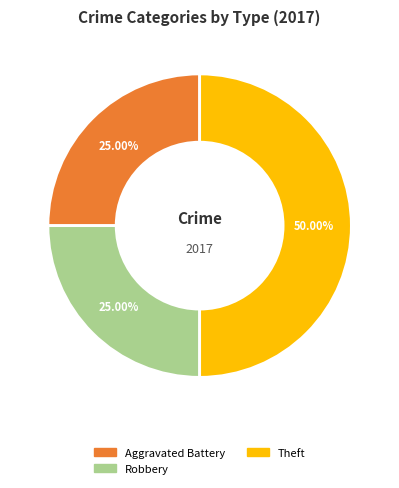

To the nearest percent, what is the difference between the largest and smallest slice percentages?

25%